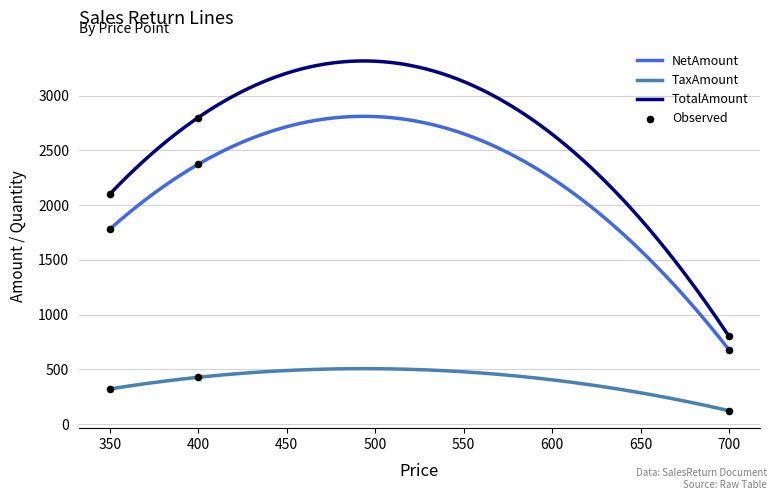

At which category is the sum across all series the highest?

400